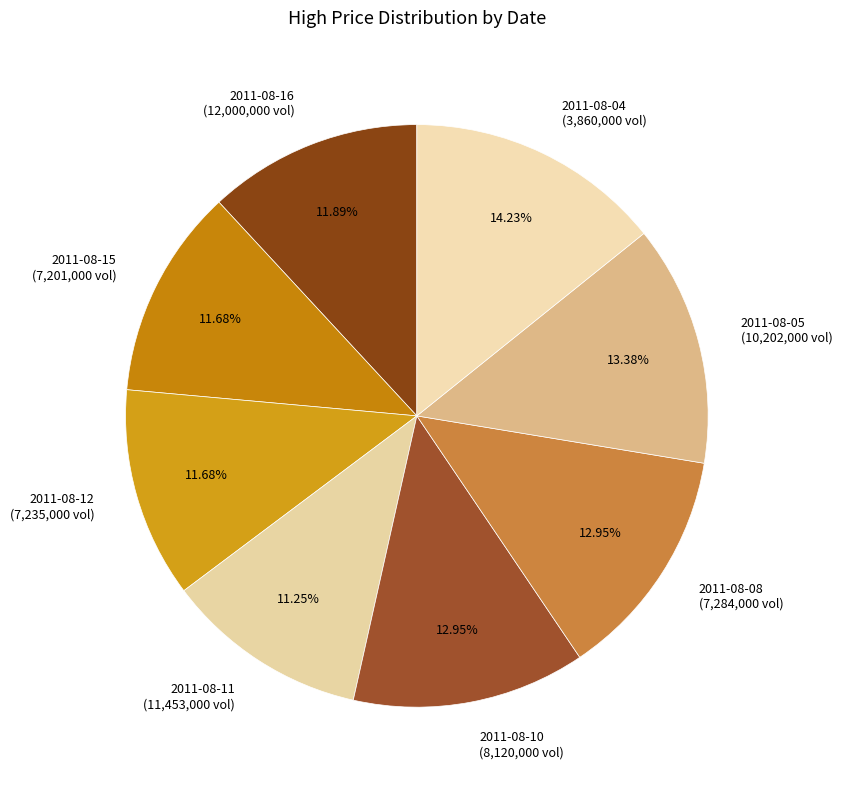

Do 2011-08-11 (11,453,000 vol) and 2011-08-15 (7,201,000 vol) together represent more than half of the pie?

No